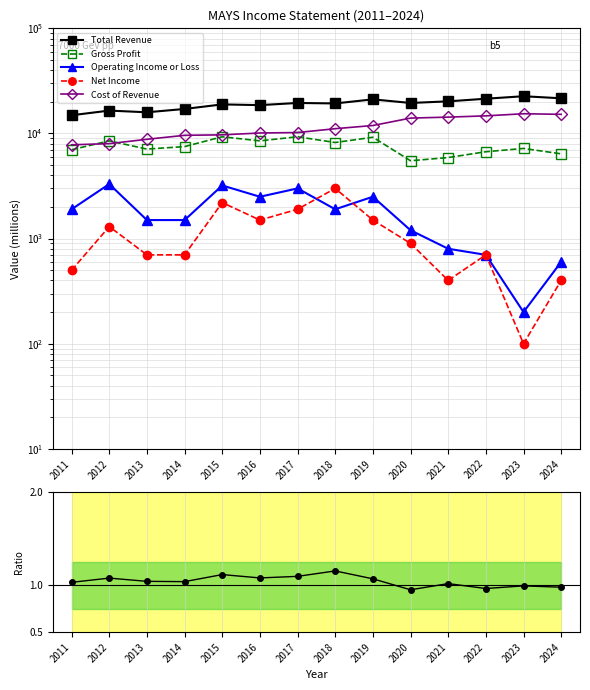

The value of Total Revenue at 2015 is 13037.5. True or false?

False